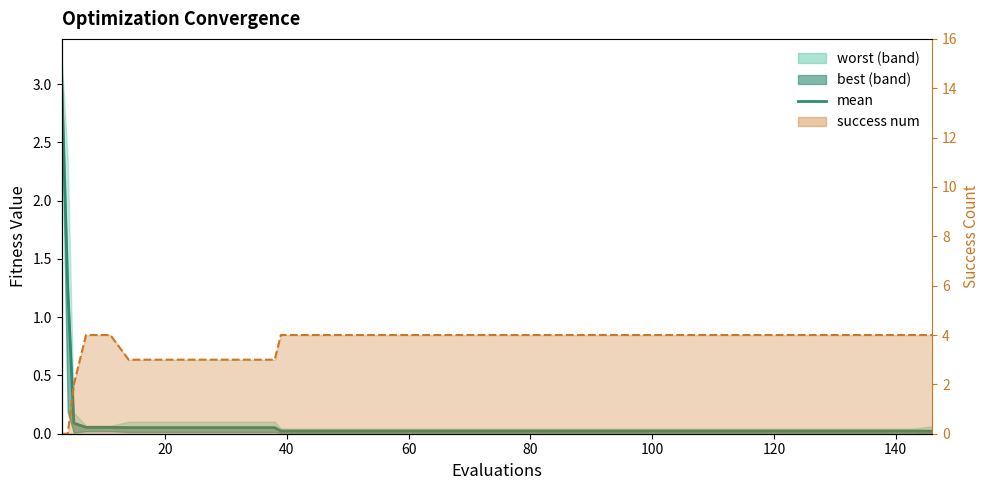

True or false: mean has a value of 0.0 at 20.

False